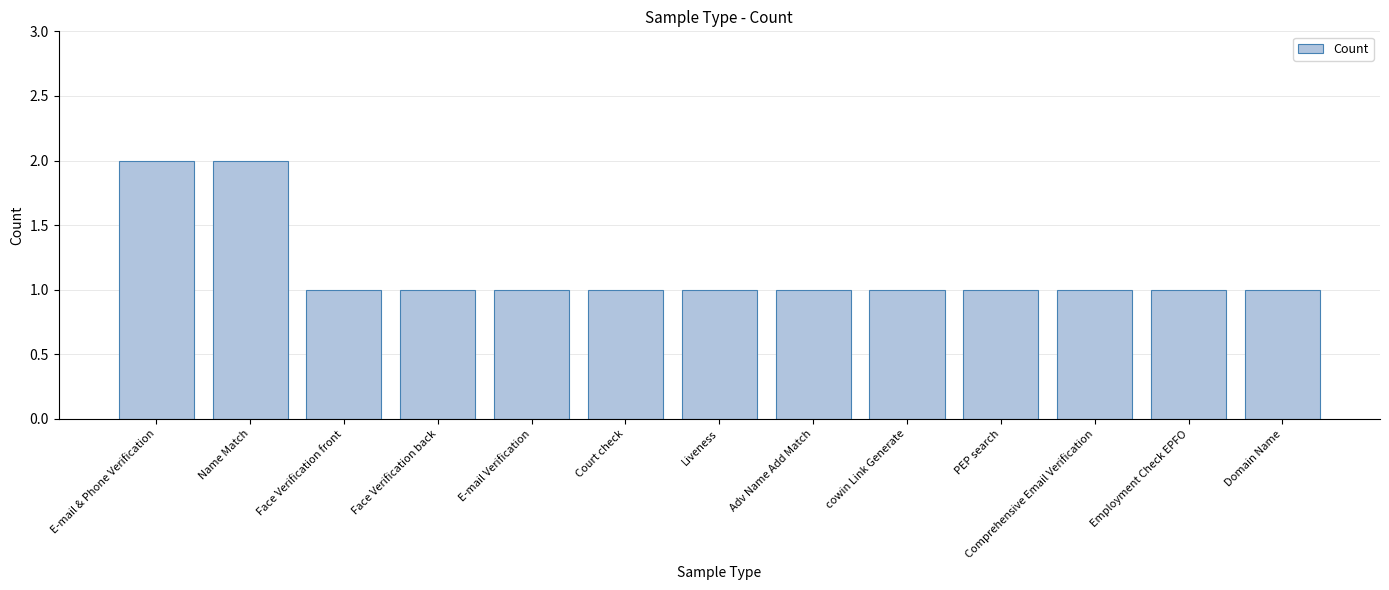

What is the label of the 7th bar from the left?

Liveness